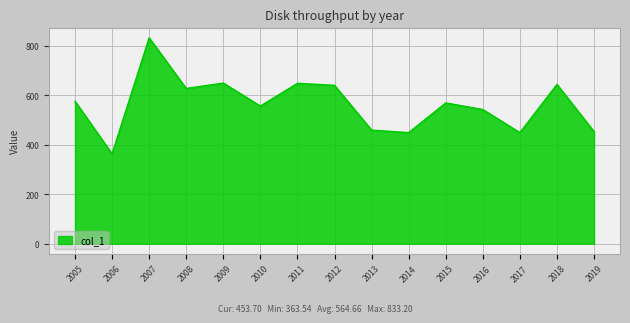

Approximately how many times larger is the value at 2015 compared to 2010?

1.0